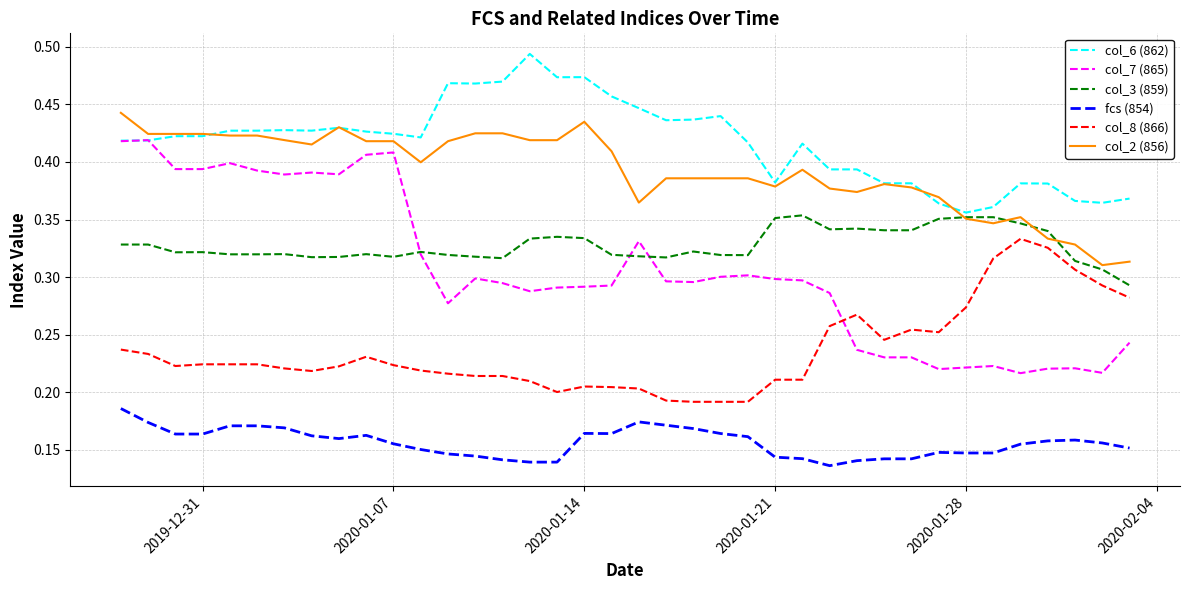

Which series has the widest spread of values?

col_7 (865)